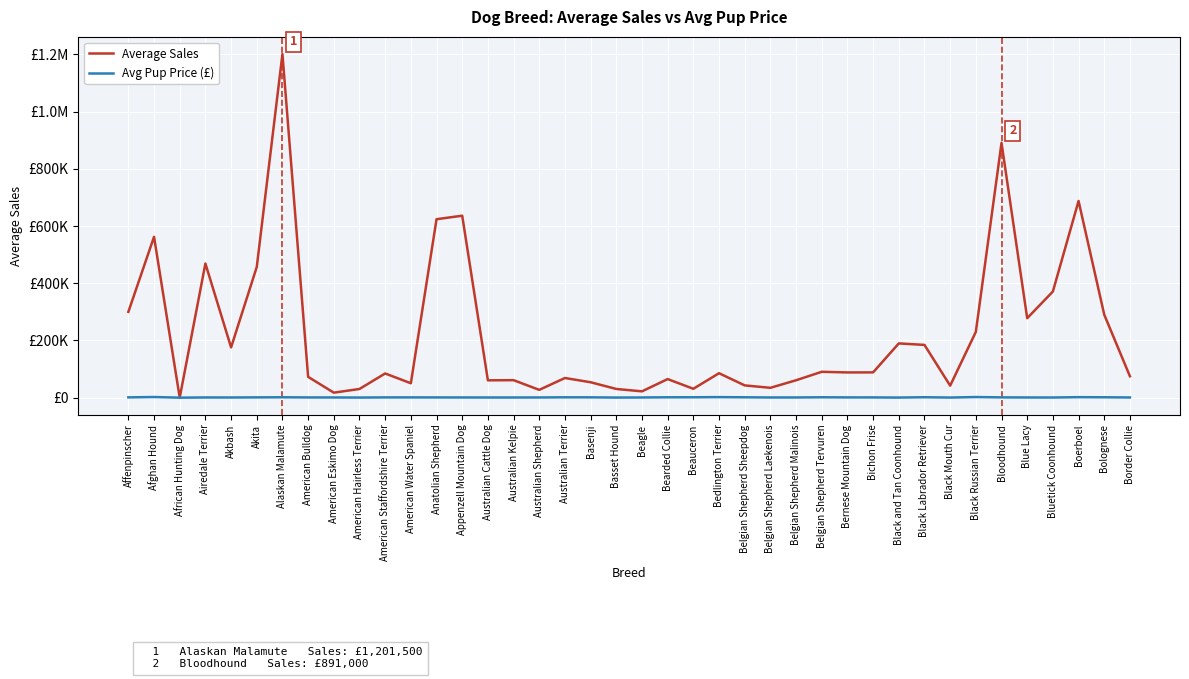

Is this an area chart (filled region under the line)?

No